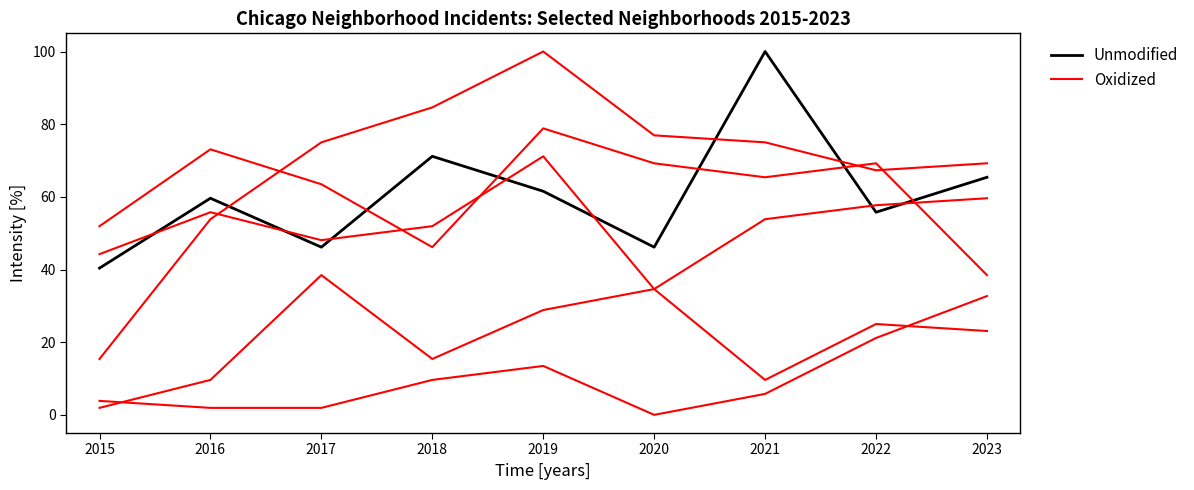

At how many categories does at least one series exceed 77?

2